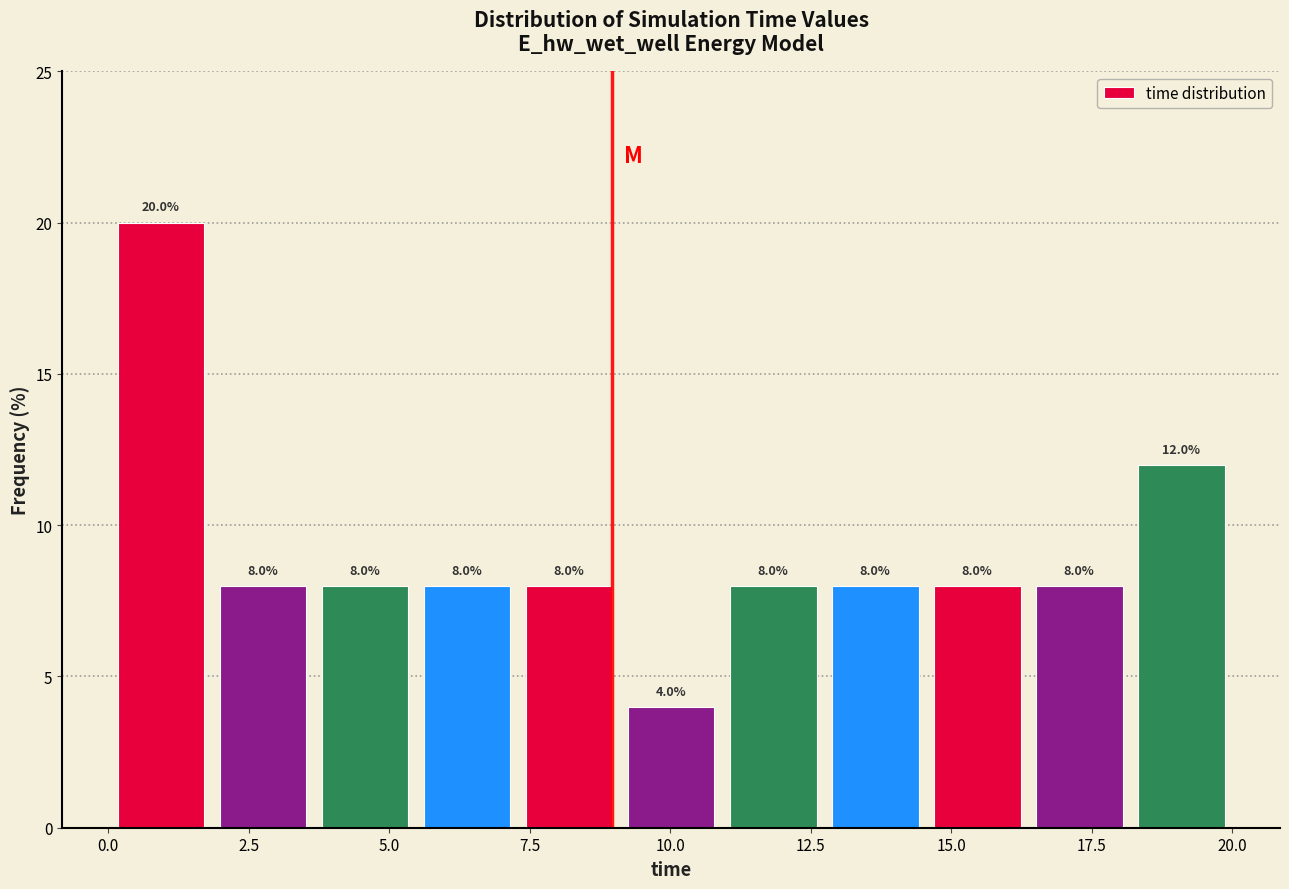

Read against the x-axis, roughly where is the centre of the tallest bar?

1.0